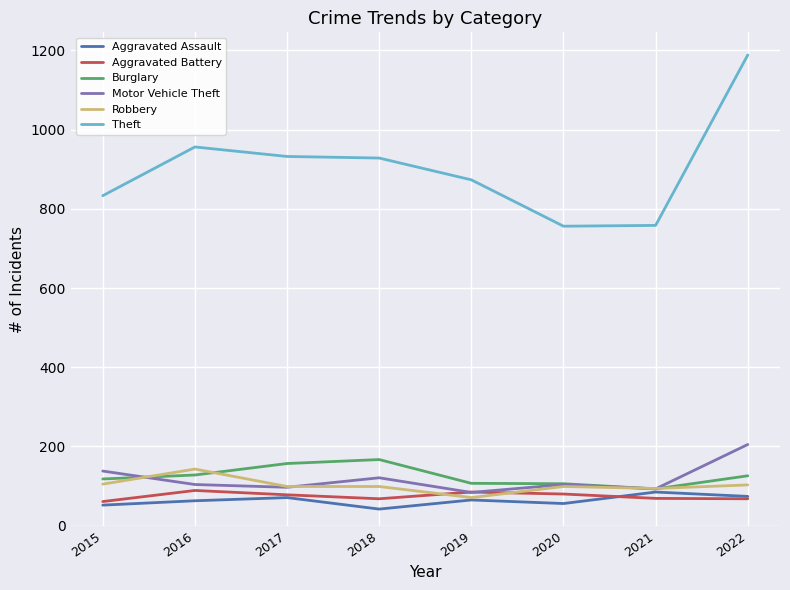

True or false: Theft and Burglary intersect in this chart.

False